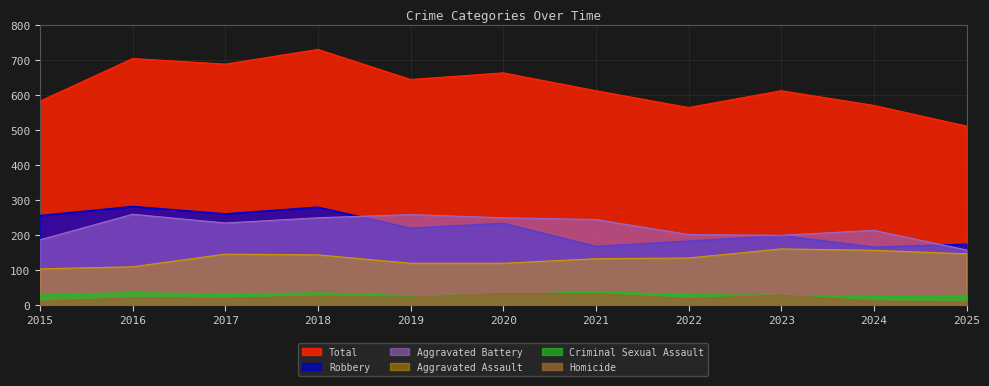

True or false: Aggravated Battery has a value of 354 at 2019.

False